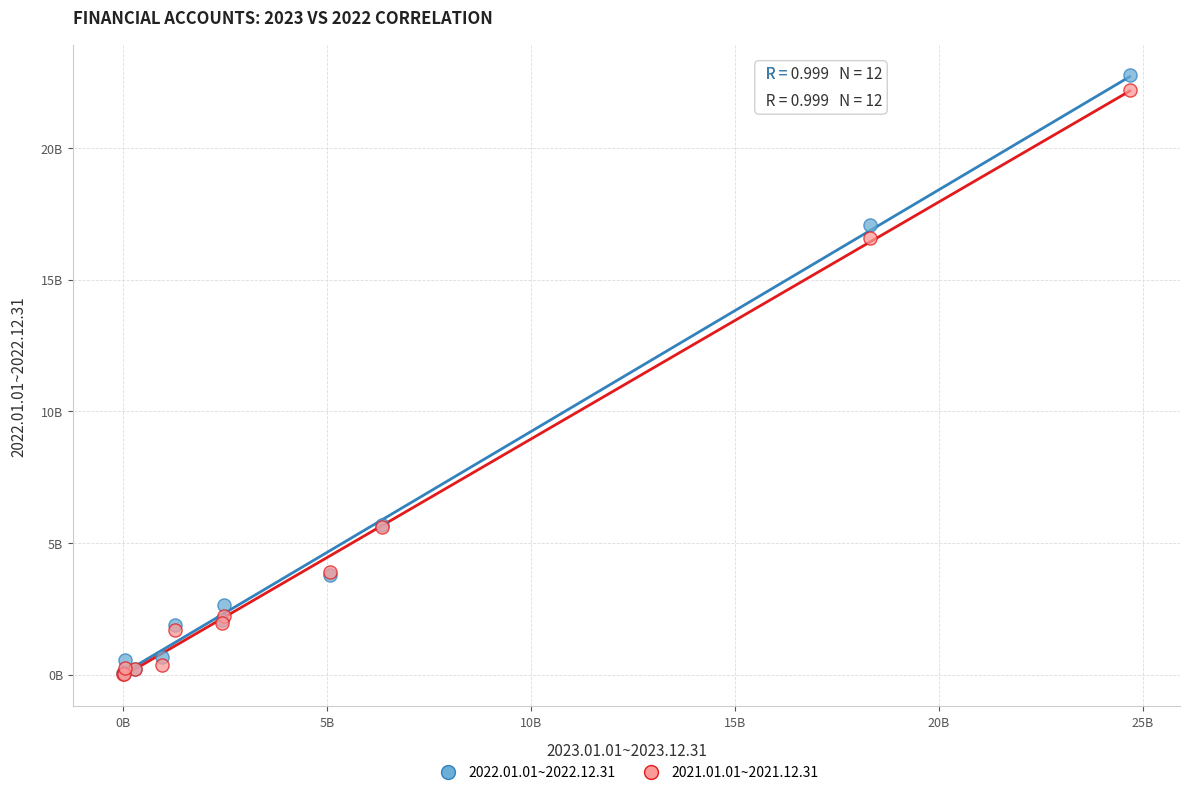

Which series contains the highest Y value?

2022.01.01~2022.12.31